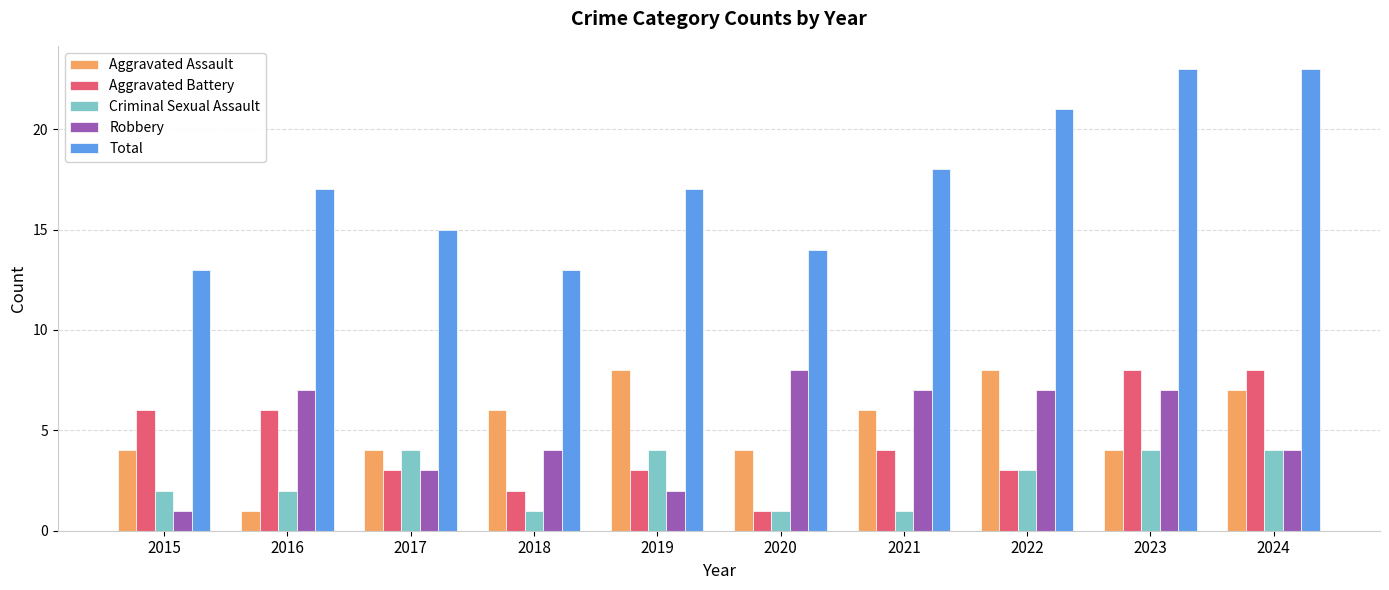

Rank the series at 2018 from lowest to highest value.

Criminal Sexual Assault, Aggravated Battery, Robbery, Aggravated Assault, Total